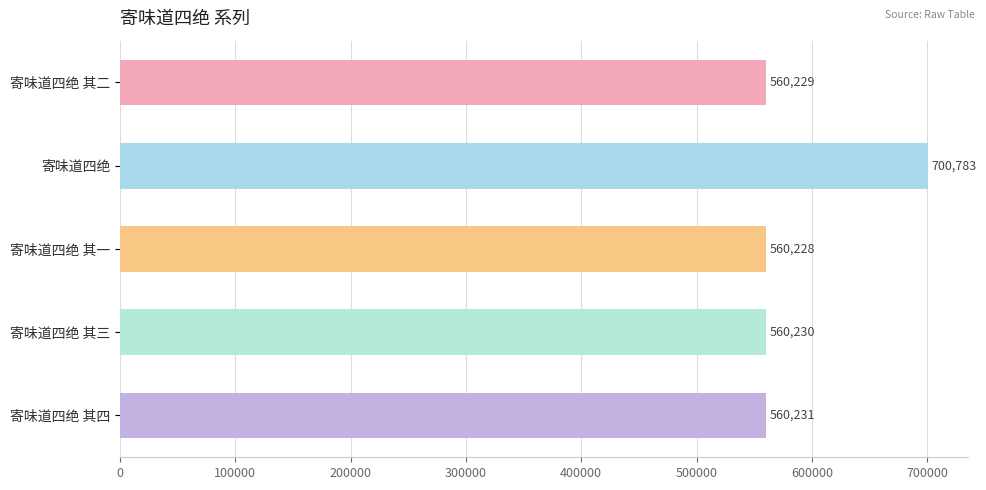

What value does the data have at 寄味道四绝 其一?

560228